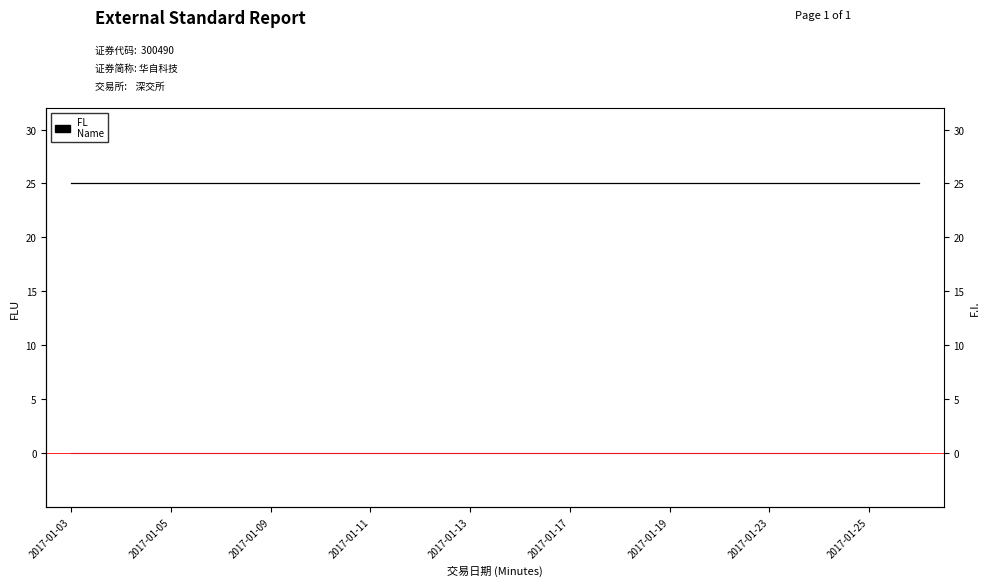

Reading right to left, extract all data points from this chart.

昨日收盘: 25	25	25	25	25	25	25	25	25	25	25	25	25	25	25	25	25	25
今日开盘: 0	0	0	0	0	0	0	0	0	0	0	0	0	0	0	0	0	0
成交数量: 0	0	0	0	0	0	0	0	0	0	0	0	0	0	0	0	0	0
最高成交: 0	0	0	0	0	0	0	0	0	0	0	0	0	0	0	0	0	0
最低成交: 0	0	0	0	0	0	0	0	0	0	0	0	0	0	0	0	0	0